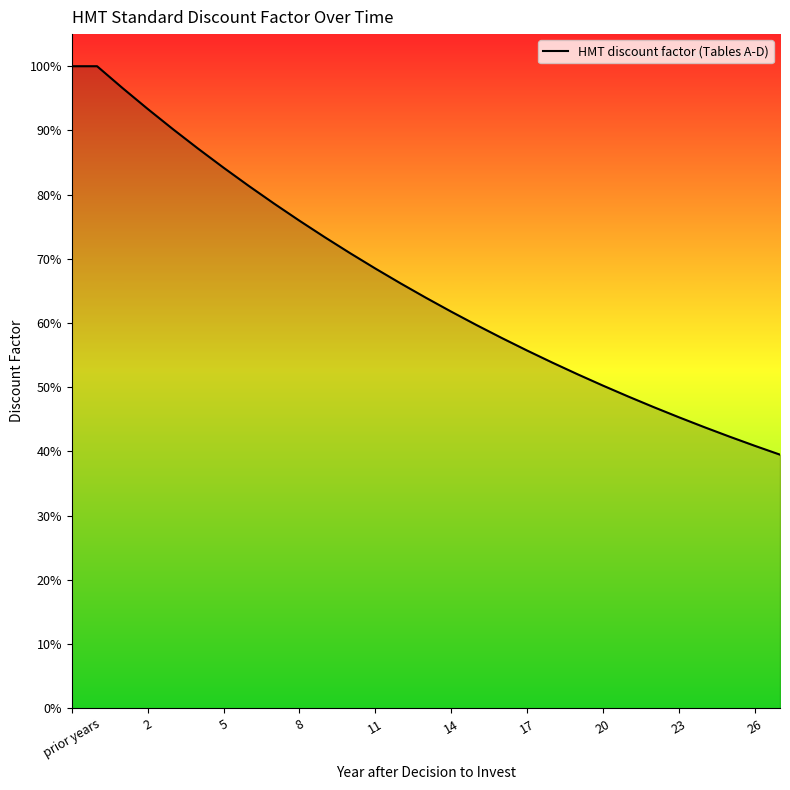

How many data points does each series have?

29